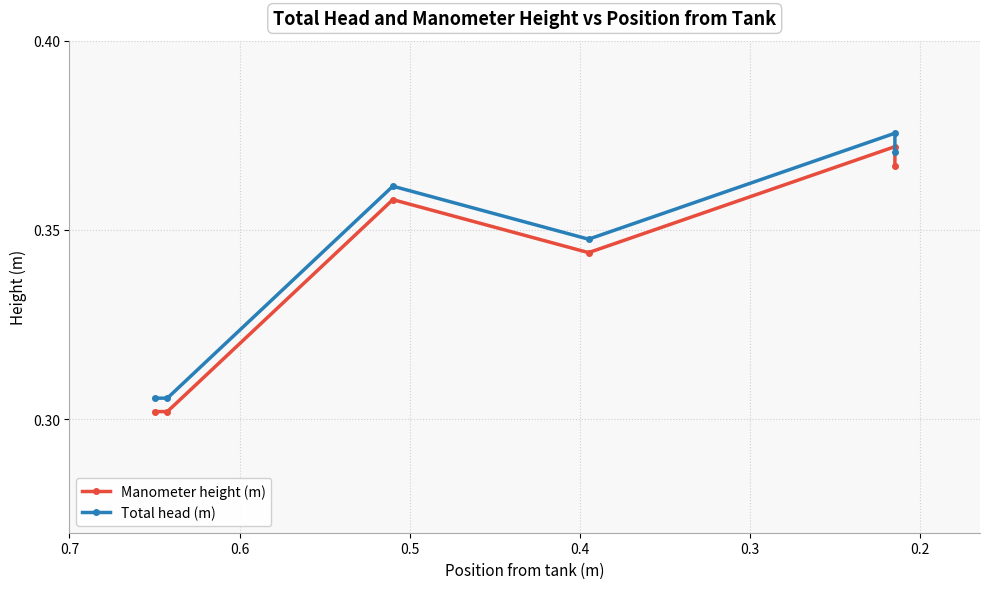

How many lines are shown in the chart?

2